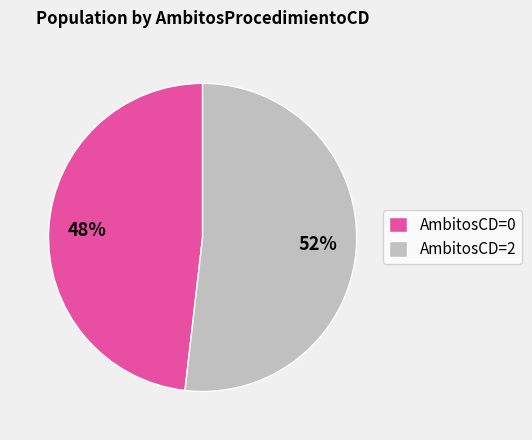

What is the majority slice?

AmbitosCD=2